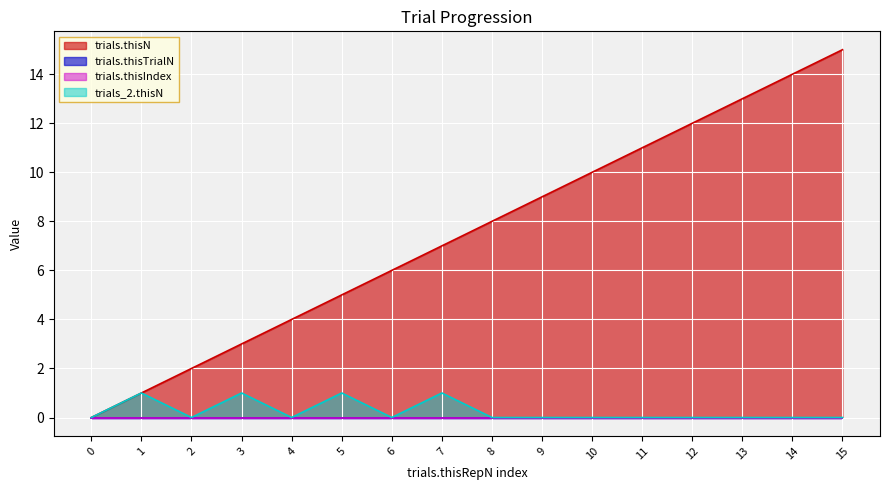

Which label corresponds to the largest value in the chart?

15